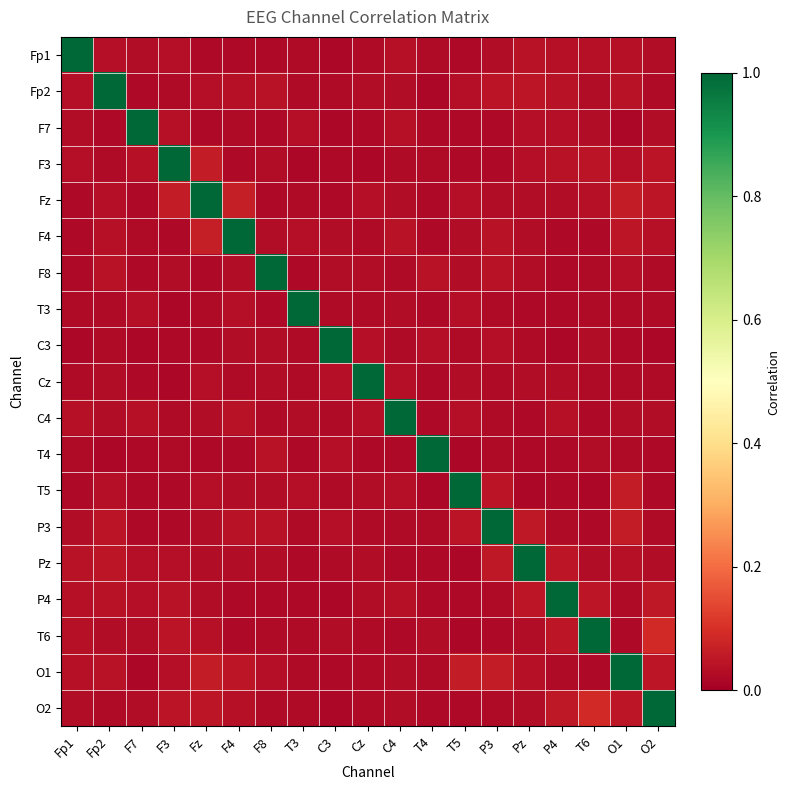

Reading right to left, extract all data points from this chart.

Fp1: O2=0.0	O1=0.0	T6=0.0	P4=0.0	Pz=0.0	P3=0.0	T5=0.0	T4=0.0	C4=0.0	Cz=0.0	C3=0.0	T3=0.0	F8=0.0	F4=0.0	Fz=0.0	F3=0.0	F7=0.0	Fp2=0.0	Fp1=1.0
Fp2: O2=0.0	O1=0.0	T6=0.0	P4=0.0	Pz=0.1	P3=0.0	T5=0.0	T4=0.0	C4=0.0	Cz=0.0	C3=0.0	T3=0.0	F8=0.0	F4=0.0	Fz=0.0	F3=0.0	F7=0.0	Fp2=1.0	Fp1=0.0
F7: O2=0.0	O1=0.0	T6=0.0	P4=0.0	Pz=0.0	P3=0.0	T5=0.0	T4=0.0	C4=0.0	Cz=0.0	C3=0.0	T3=0.0	F8=0.0	F4=0.0	Fz=0.0	F3=0.0	F7=1.0	Fp2=0.0	Fp1=0.0
F3: O2=0.0	O1=0.0	T6=0.0	P4=0.0	Pz=0.0	P3=0.0	T5=0.0	T4=0.0	C4=0.0	Cz=0.0	C3=0.0	T3=0.0	F8=0.0	F4=0.0	Fz=0.1	F3=1.0	F7=0.0	Fp2=0.0	Fp1=0.0
Fz: O2=0.0	O1=0.1	T6=0.0	P4=0.0	Pz=0.0	P3=0.0	T5=0.0	T4=0.0	C4=0.0	Cz=0.0	C3=0.0	T3=0.0	F8=0.0	F4=0.1	Fz=1.0	F3=0.1	F7=0.0	Fp2=0.0	Fp1=0.0
F4: O2=0.0	O1=0.0	T6=0.0	P4=0.0	Pz=0.0	P3=0.0	T5=0.0	T4=0.0	C4=0.0	Cz=0.0	C3=0.0	T3=0.0	F8=0.0	F4=1.0	Fz=0.1	F3=0.0	F7=0.0	Fp2=0.0	Fp1=0.0
F8: O2=0.0	O1=0.0	T6=0.0	P4=0.0	Pz=0.0	P3=0.0	T5=0.0	T4=0.0	C4=0.0	Cz=0.0	C3=0.0	T3=0.0	F8=1.0	F4=0.0	Fz=0.0	F3=0.0	F7=0.0	Fp2=0.0	Fp1=0.0
T3: O2=0.0	O1=0.0	T6=0.0	P4=0.0	Pz=0.0	P3=0.0	T5=0.0	T4=0.0	C4=0.0	Cz=0.0	C3=0.0	T3=1.0	F8=0.0	F4=0.0	Fz=0.0	F3=0.0	F7=0.0	Fp2=0.0	Fp1=0.0
C3: O2=0.0	O1=0.0	T6=0.0	P4=0.0	Pz=0.0	P3=0.0	T5=0.0	T4=0.0	C4=0.0	Cz=0.0	C3=1.0	T3=0.0	F8=0.0	F4=0.0	Fz=0.0	F3=0.0	F7=0.0	Fp2=0.0	Fp1=0.0
Cz: O2=0.0	O1=0.0	T6=0.0	P4=0.0	Pz=0.0	P3=0.0	T5=0.0	T4=0.0	C4=0.0	Cz=1.0	C3=0.0	T3=0.0	F8=0.0	F4=0.0	Fz=0.0	F3=0.0	F7=0.0	Fp2=0.0	Fp1=0.0
C4: O2=0.0	O1=0.0	T6=0.0	P4=0.0	Pz=0.0	P3=0.0	T5=0.0	T4=0.0	C4=1.0	Cz=0.0	C3=0.0	T3=0.0	F8=0.0	F4=0.0	Fz=0.0	F3=0.0	F7=0.0	Fp2=0.0	Fp1=0.0
T4: O2=0.0	O1=0.0	T6=0.0	P4=0.0	Pz=0.0	P3=0.0	T5=0.0	T4=1.0	C4=0.0	Cz=0.0	C3=0.0	T3=0.0	F8=0.0	F4=0.0	Fz=0.0	F3=0.0	F7=0.0	Fp2=0.0	Fp1=0.0
T5: O2=0.0	O1=0.1	T6=0.0	P4=0.0	Pz=0.0	P3=0.0	T5=1.0	T4=0.0	C4=0.0	Cz=0.0	C3=0.0	T3=0.0	F8=0.0	F4=0.0	Fz=0.0	F3=0.0	F7=0.0	Fp2=0.0	Fp1=0.0
P3: O2=0.0	O1=0.1	T6=0.0	P4=0.0	Pz=0.1	P3=1.0	T5=0.0	T4=0.0	C4=0.0	Cz=0.0	C3=0.0	T3=0.0	F8=0.0	F4=0.0	Fz=0.0	F3=0.0	F7=0.0	Fp2=0.0	Fp1=0.0
Pz: O2=0.0	O1=0.0	T6=0.0	P4=0.0	Pz=1.0	P3=0.1	T5=0.0	T4=0.0	C4=0.0	Cz=0.0	C3=0.0	T3=0.0	F8=0.0	F4=0.0	Fz=0.0	F3=0.0	F7=0.0	Fp2=0.1	Fp1=0.0
P4: O2=0.1	O1=0.0	T6=0.0	P4=1.0	Pz=0.0	P3=0.0	T5=0.0	T4=0.0	C4=0.0	Cz=0.0	C3=0.0	T3=0.0	F8=0.0	F4=0.0	Fz=0.0	F3=0.0	F7=0.0	Fp2=0.0	Fp1=0.0
T6: O2=0.1	O1=0.0	T6=1.0	P4=0.0	Pz=0.0	P3=0.0	T5=0.0	T4=0.0	C4=0.0	Cz=0.0	C3=0.0	T3=0.0	F8=0.0	F4=0.0	Fz=0.0	F3=0.0	F7=0.0	Fp2=0.0	Fp1=0.0
O1: O2=0.0	O1=1.0	T6=0.0	P4=0.0	Pz=0.0	P3=0.1	T5=0.1	T4=0.0	C4=0.0	Cz=0.0	C3=0.0	T3=0.0	F8=0.0	F4=0.0	Fz=0.1	F3=0.0	F7=0.0	Fp2=0.0	Fp1=0.0
O2: O2=1.0	O1=0.0	T6=0.1	P4=0.1	Pz=0.0	P3=0.0	T5=0.0	T4=0.0	C4=0.0	Cz=0.0	C3=0.0	T3=0.0	F8=0.0	F4=0.0	Fz=0.0	F3=0.0	F7=0.0	Fp2=0.0	Fp1=0.0